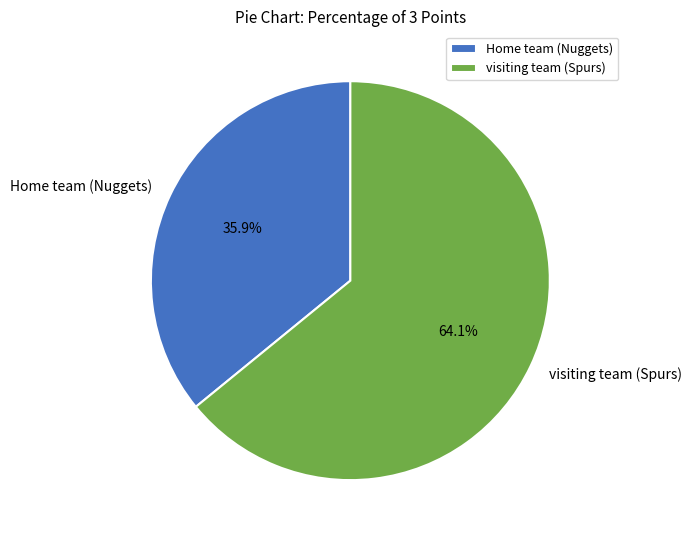

What percentage is the Home team (Nuggets) slice, to the nearest percent?

36%